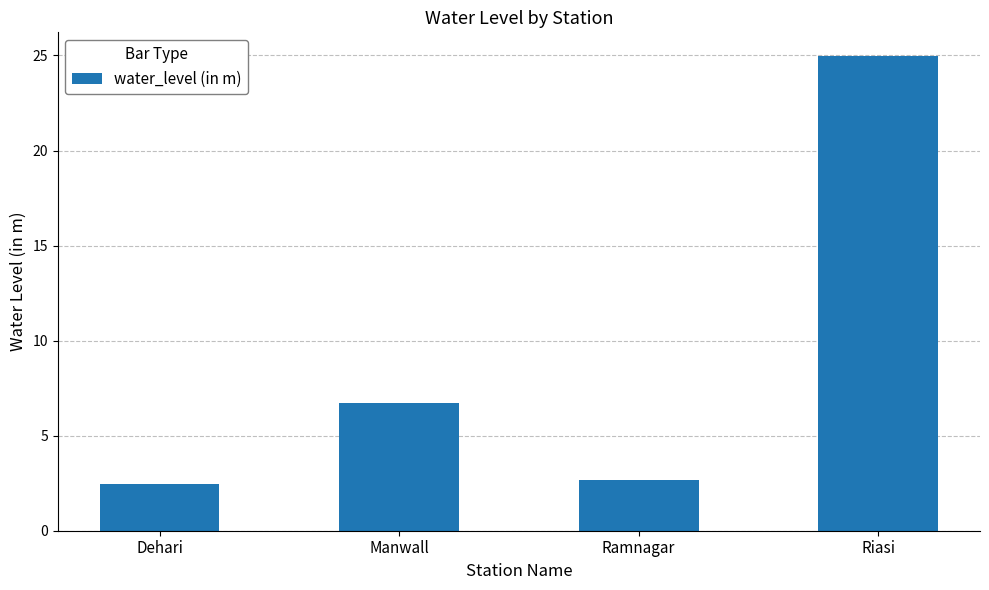

How many bars are there in total?

4